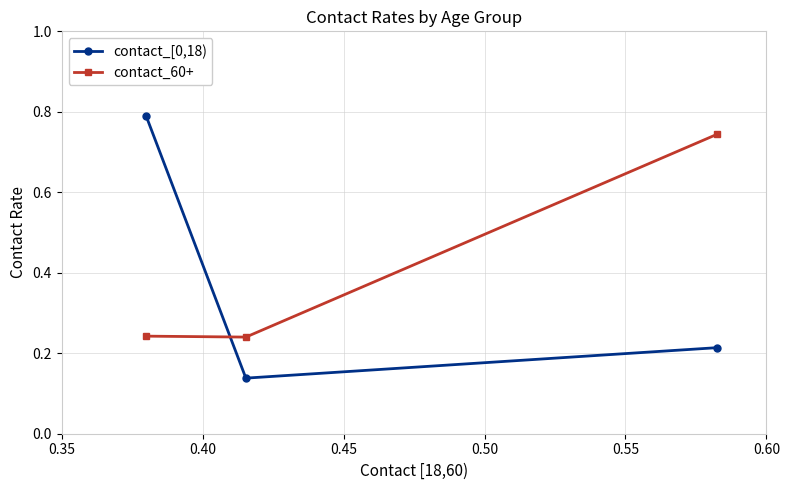

Count the contact_60+ values in the range 0 to 1.

3